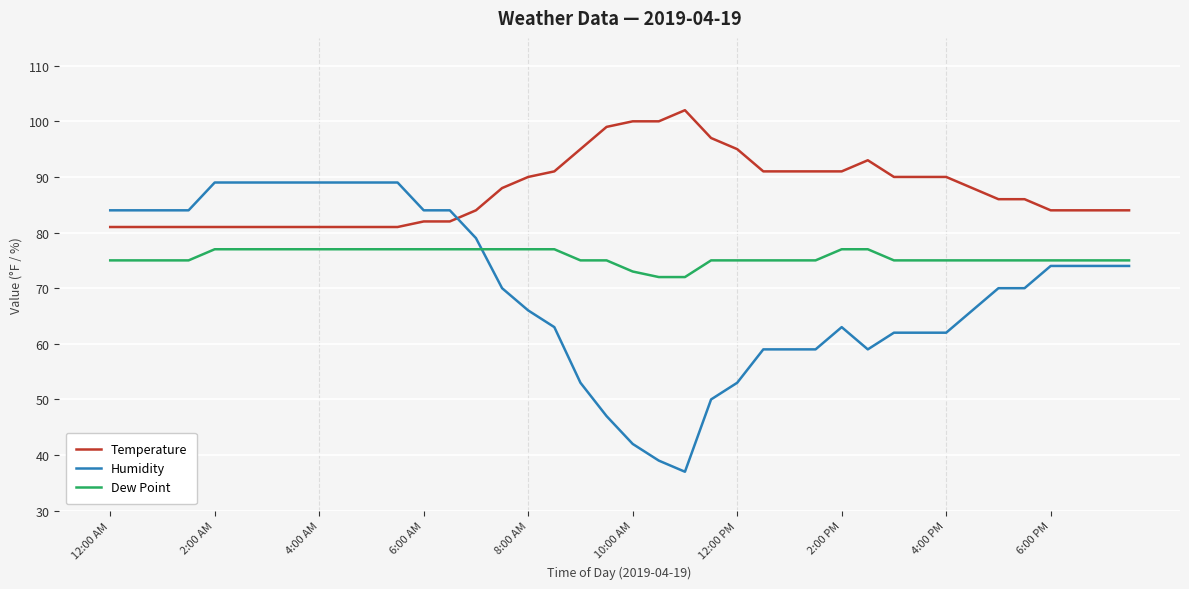

Rank the series by their average value, from lowest to highest.

Humidity, Dew Point, Temperature